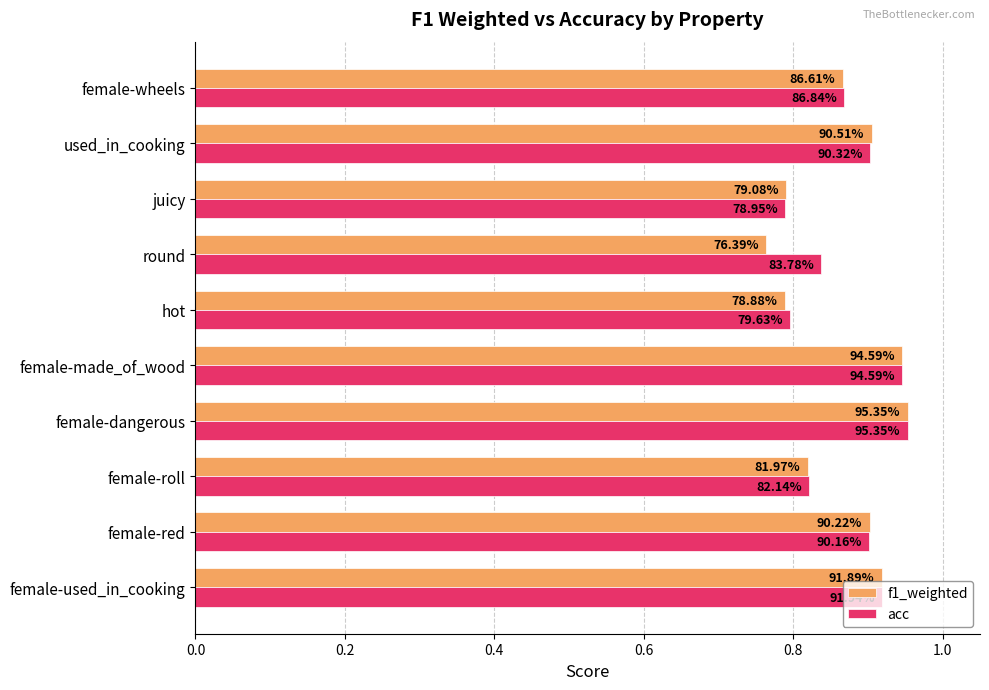

What is the value of the acc bar at the 1st from the left?

0.9